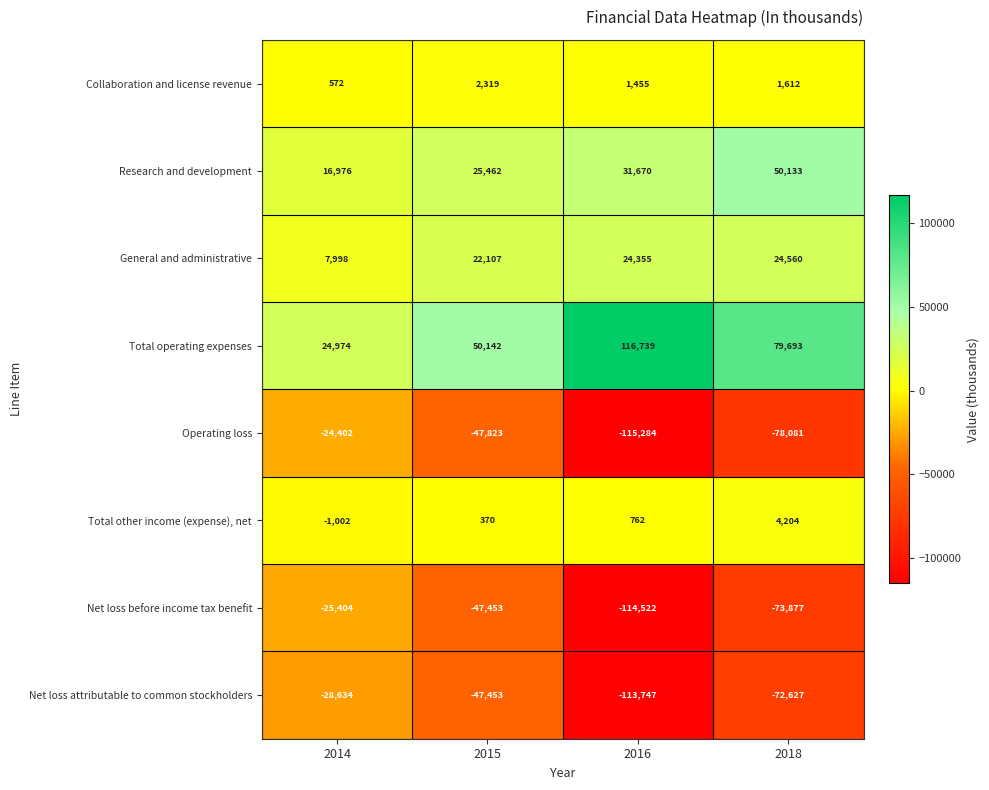

Is it true that Operating loss equals -115284 at 2016?

True